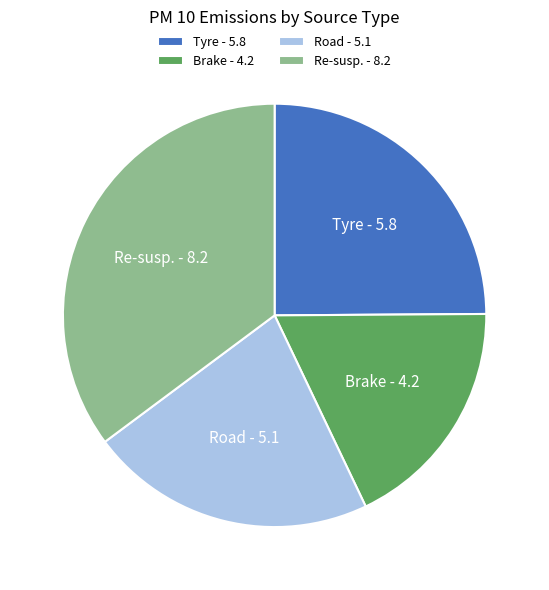

The Tyre - 5.8 slice represents 25% of the pie. True or false?

True